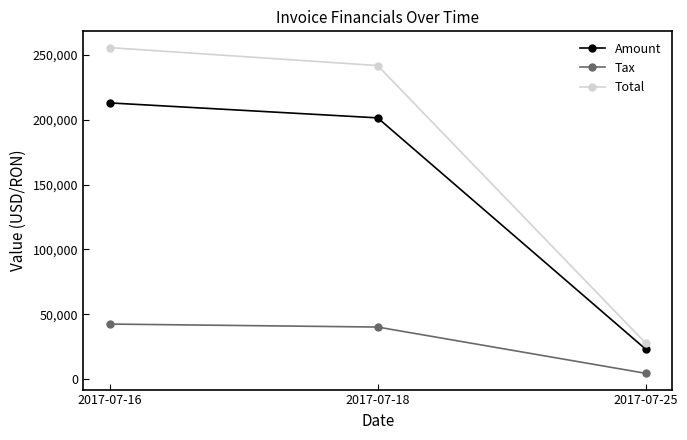

Where does the Tax series first go above 40276?

2017-07-16